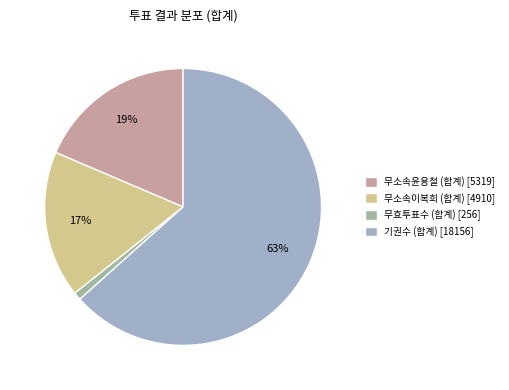

Between 무효투표수 (합계) and 기권수 (합계), which is larger?

기권수 (합계)